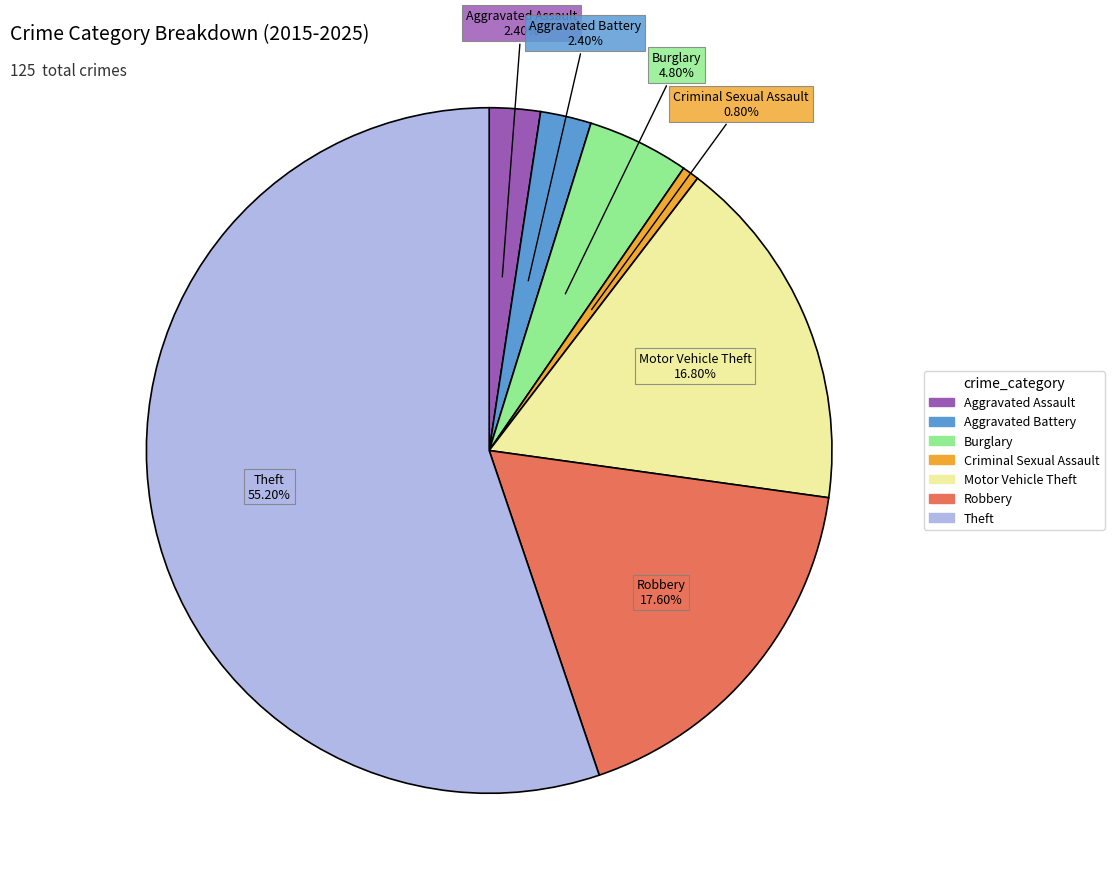

To the nearest percent, what portion does Theft represent?

55%